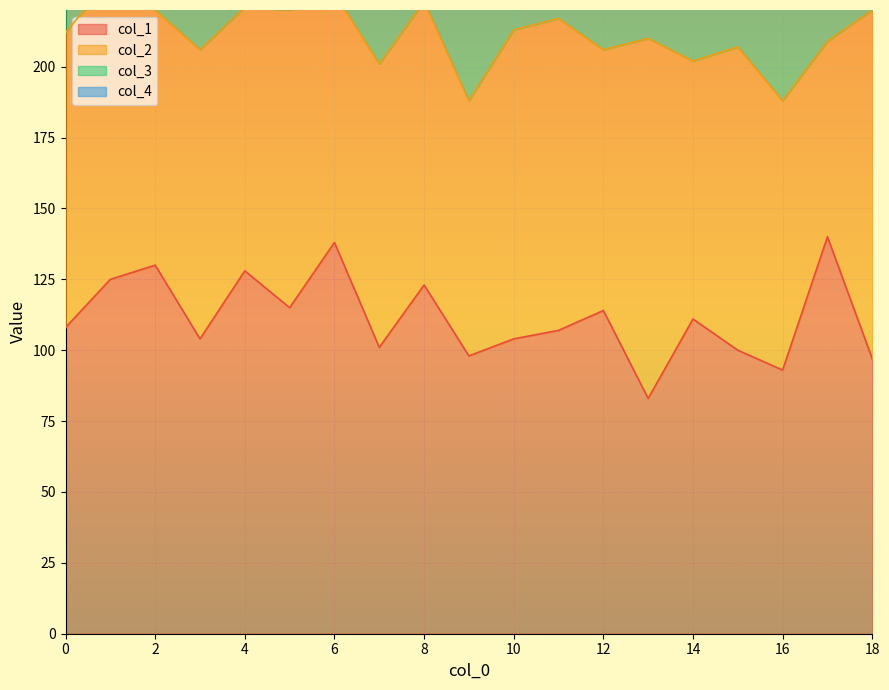

What is the minimum value for col_1?

83